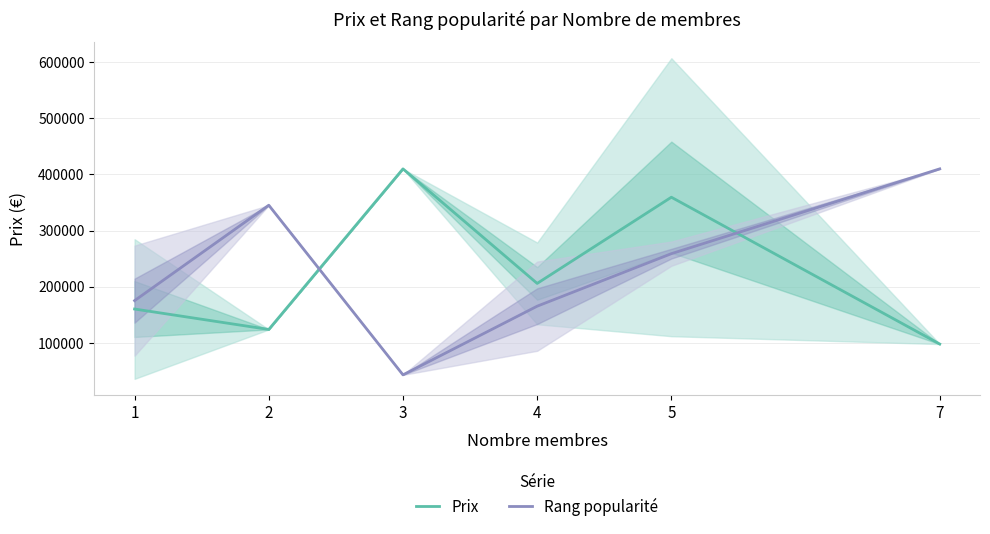

What are all the series names shown in the legend?

Prix, Rang popularité